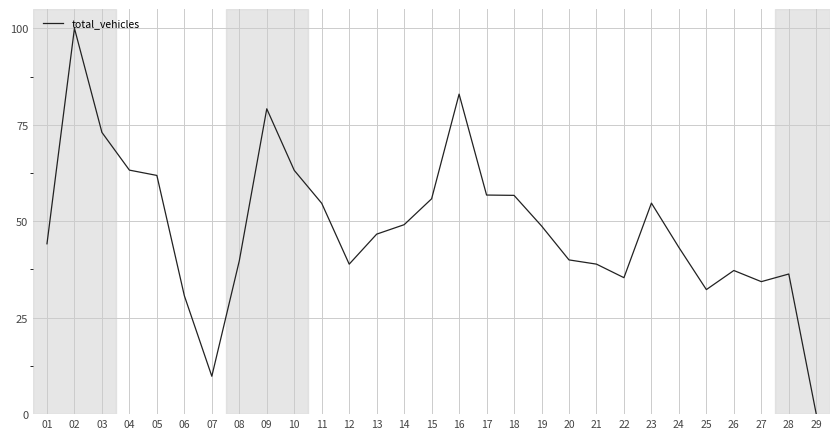

True or false: the data shows 24.5 at 10.

False